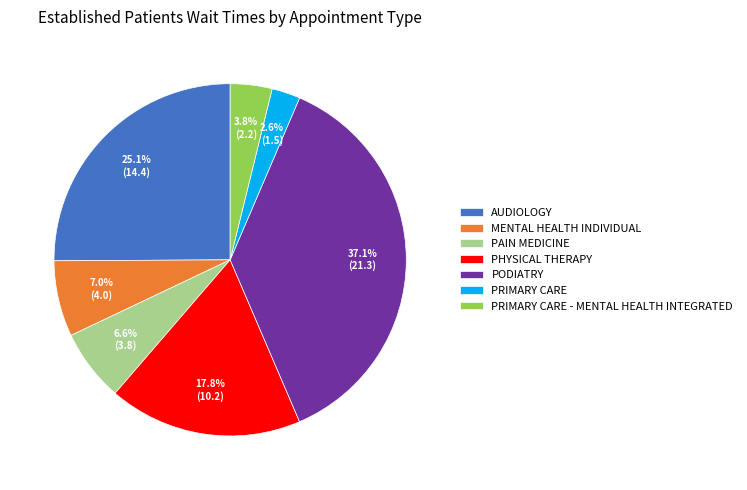

Does any single category account for the majority?

No